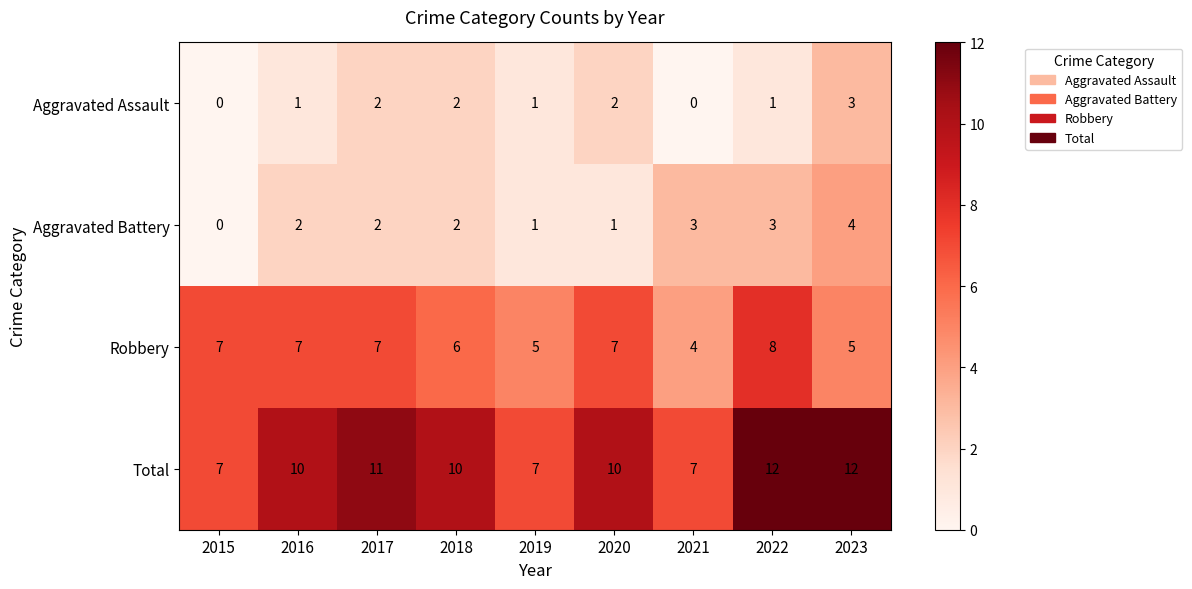

Is it true that Aggravated Battery equals 1 at 2018?

False